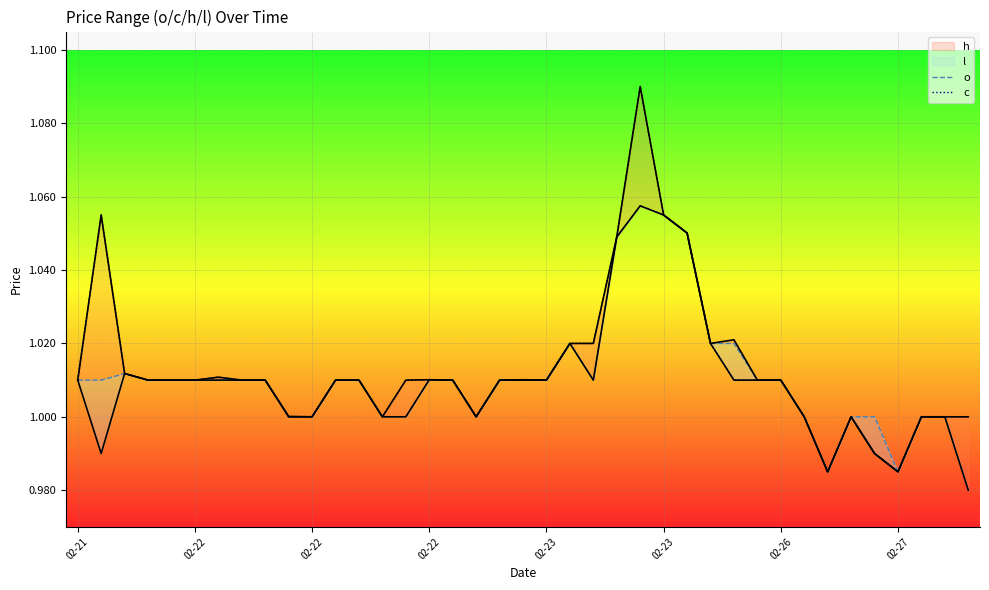

How many data points in h are less than 1?

3